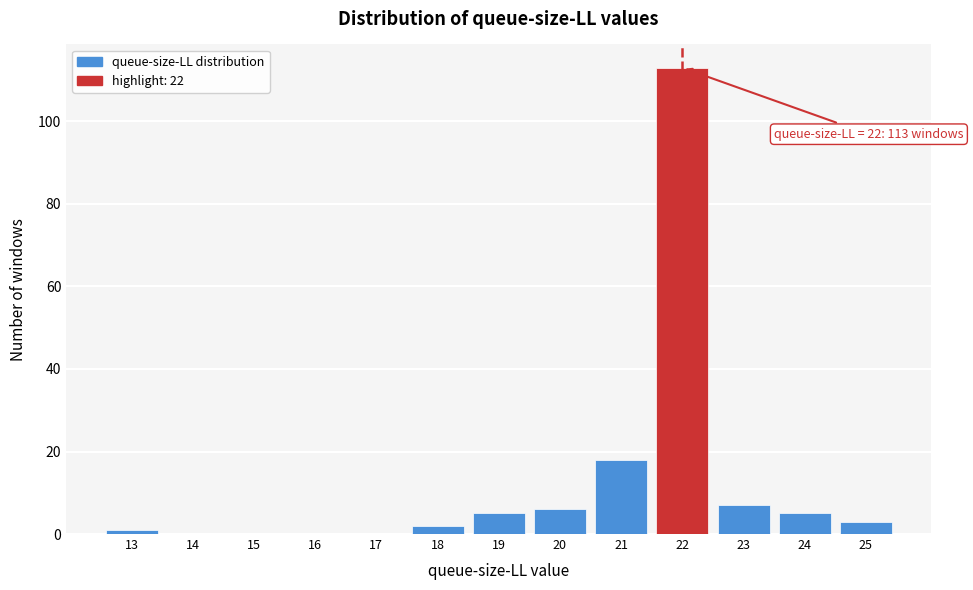

Over which range of the x-axis is the bar tallest?

21.5 to 22.5